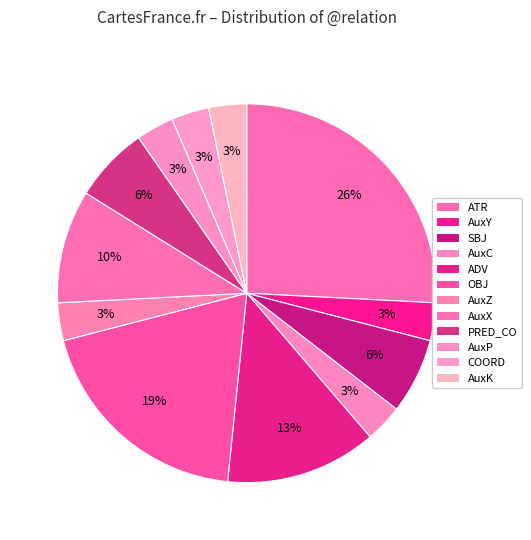

What is the smallest slice in the pie chart?

AuxY